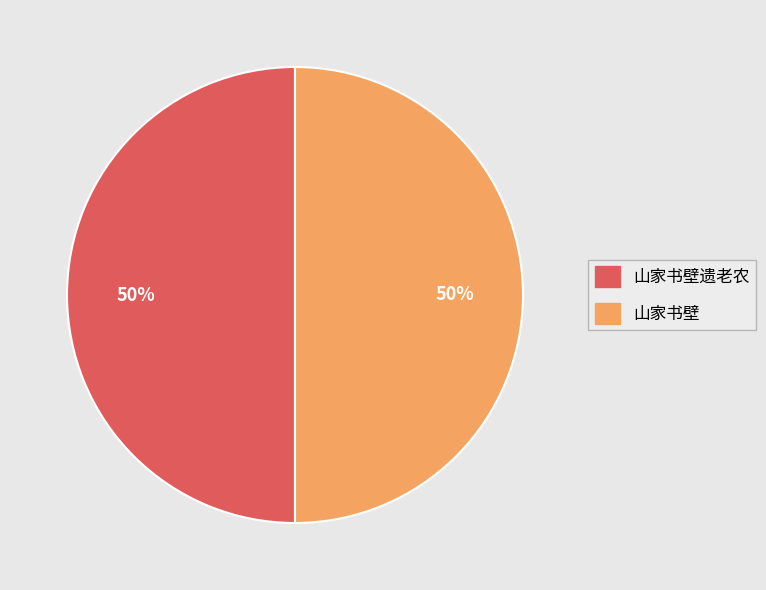

Combined, do 山家书壁遗老农 and 山家书壁 account for over 50%?

Yes